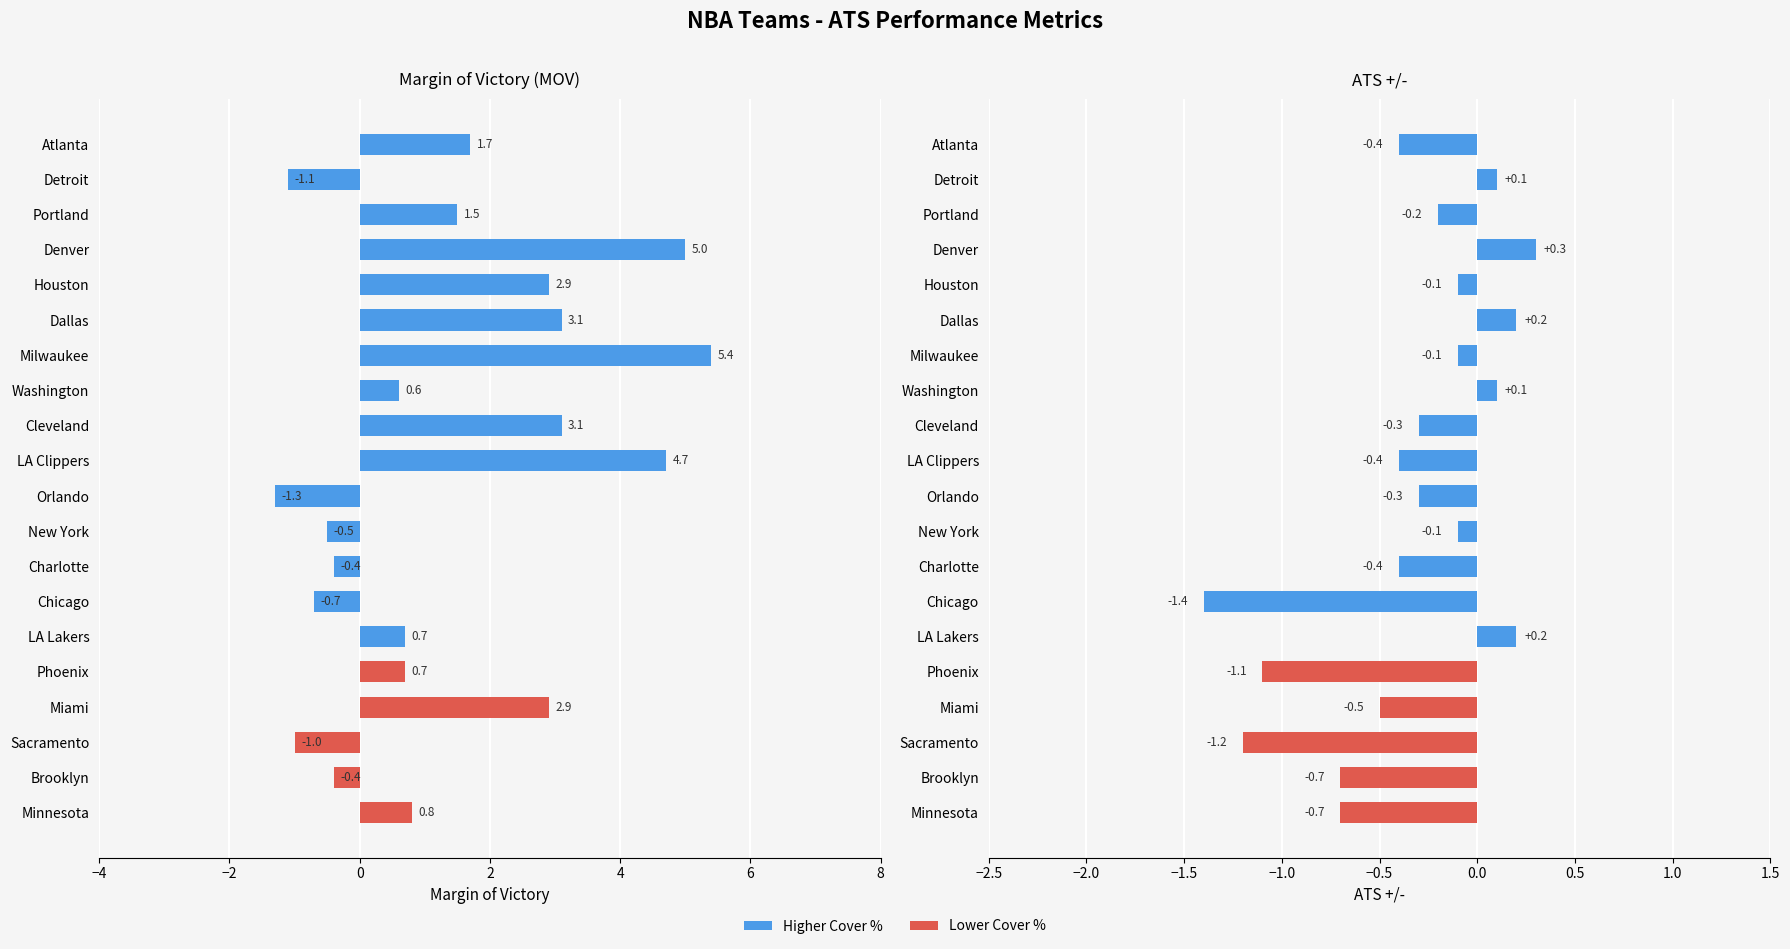

List the series in order of their overall mean, lowest first.

ATS +/-, MOV